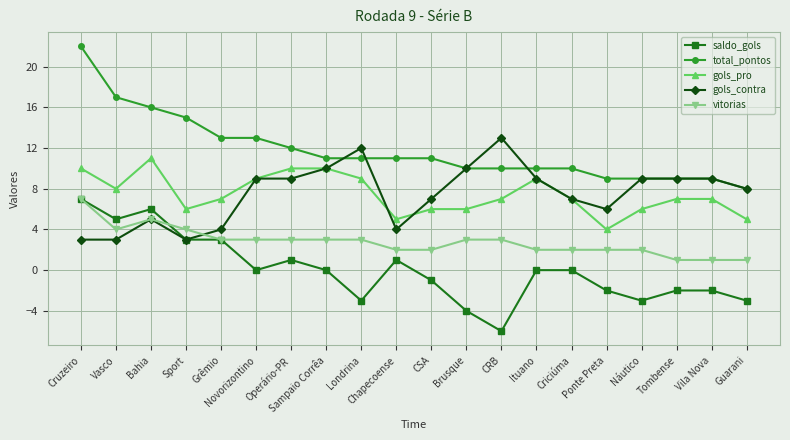

What is the difference between the maximum and minimum values in the vitorias series?

6